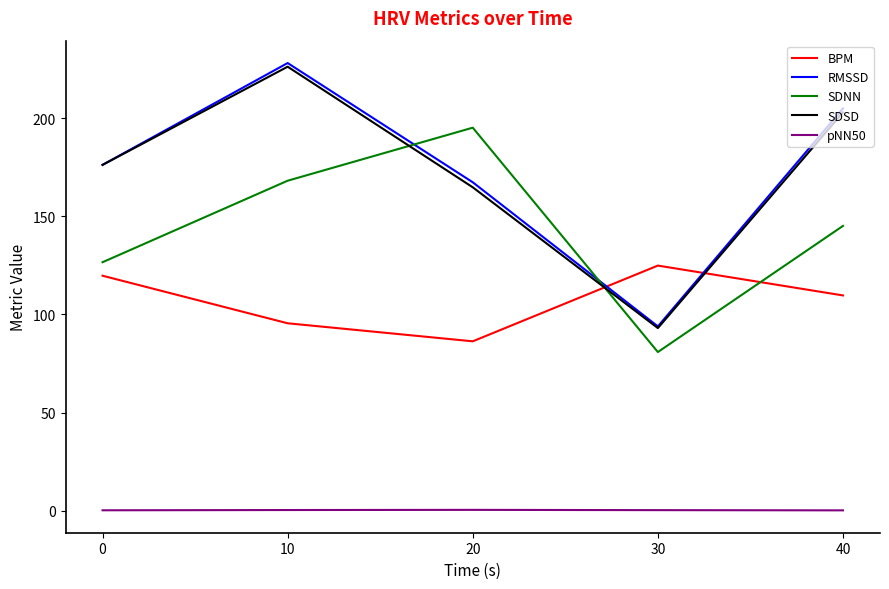

How many interior local valleys does the SDNN series have?

1